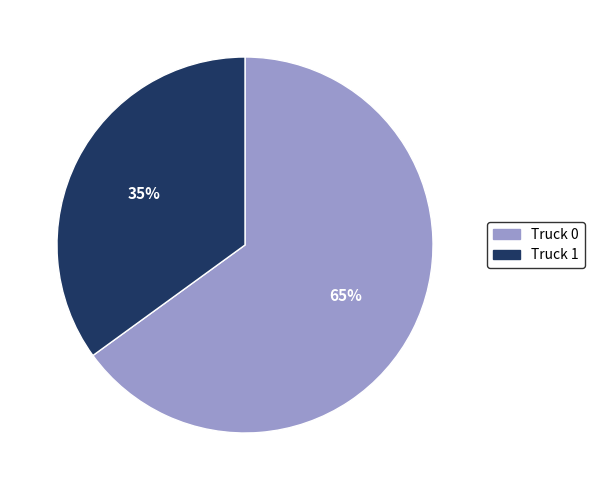

Which has a higher value, Truck 1 or Truck 0?

Truck 0